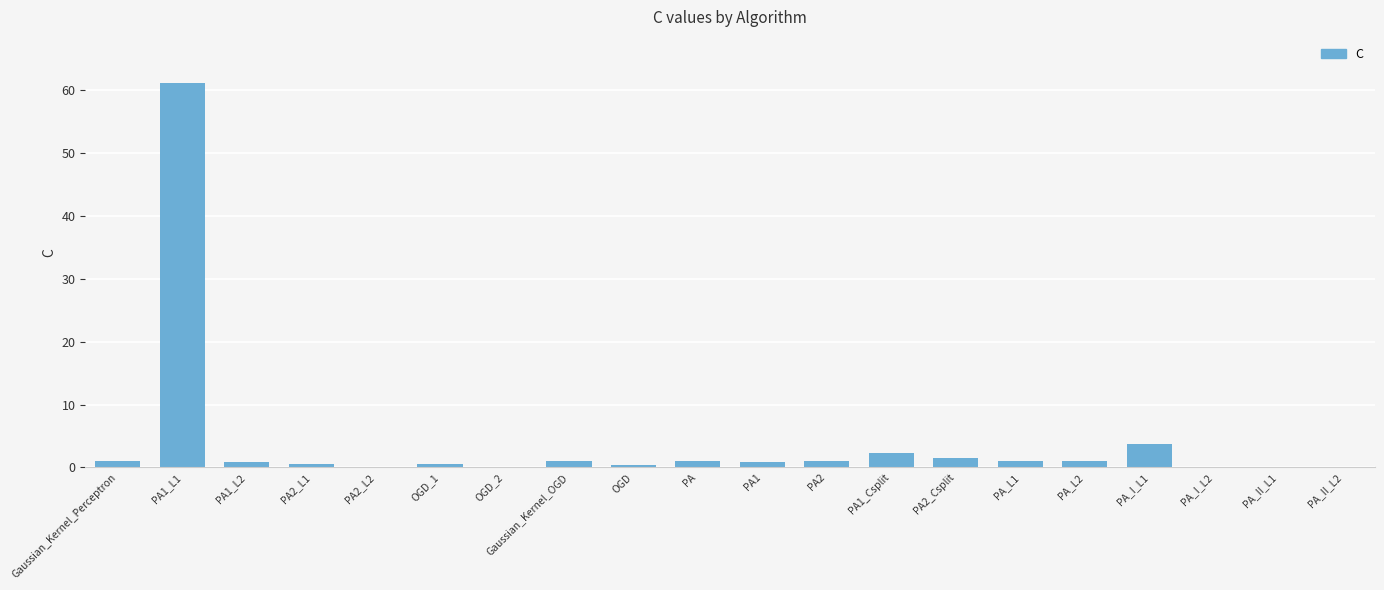

What is the difference between the values at PA1 and Gaussian_Kernel_Perceptron?

0.1